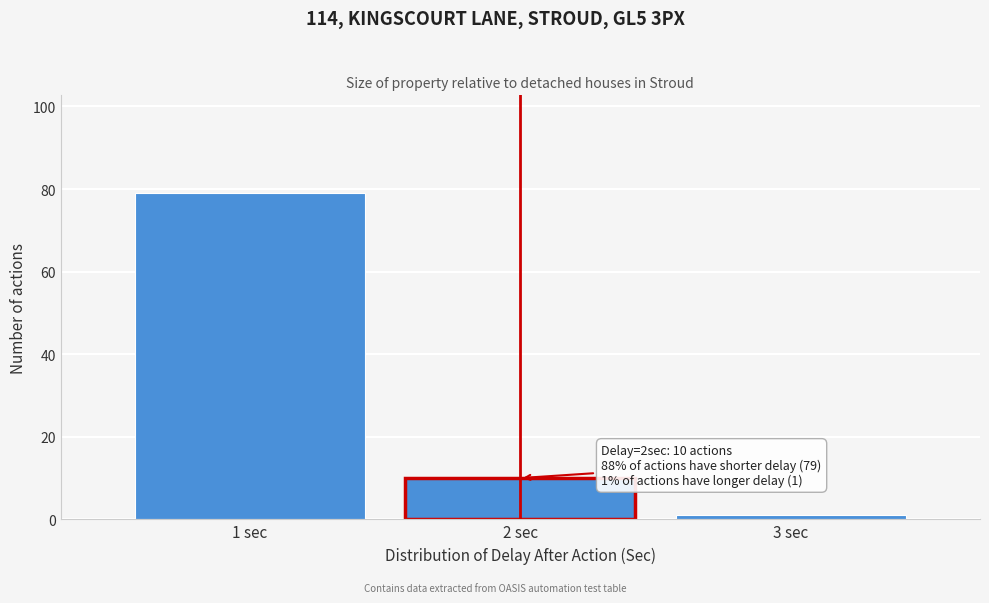

Which range on the x-axis has the tallest bar?

0.5 to 1.5